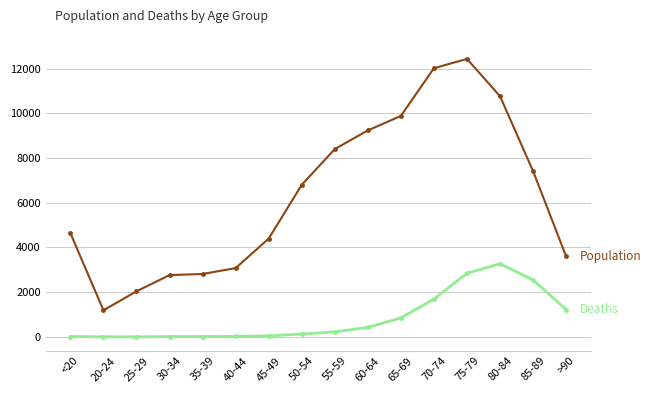

What is the maximum value shown in the chart?

12434